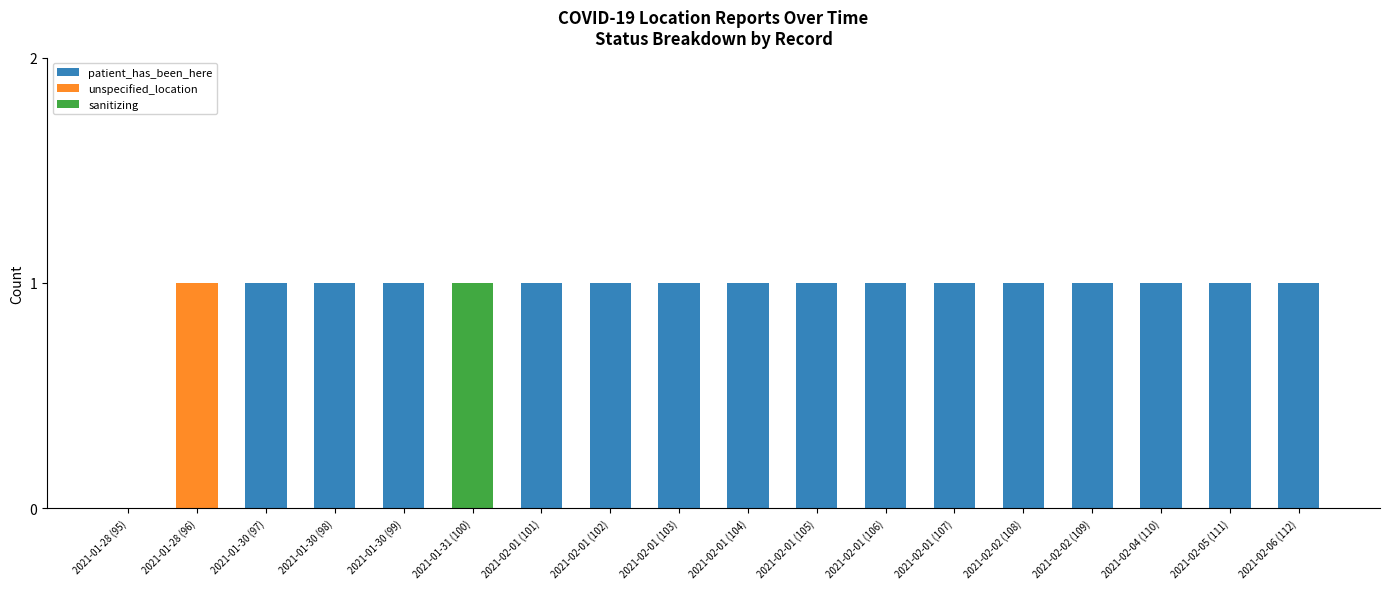

Are the bars horizontal?

No